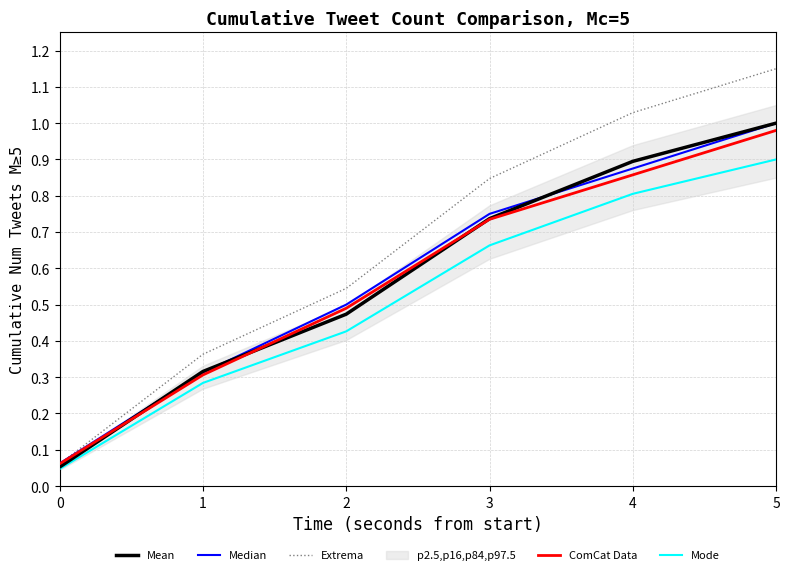

What is the spread (max minus min) of values at 4?

0.2